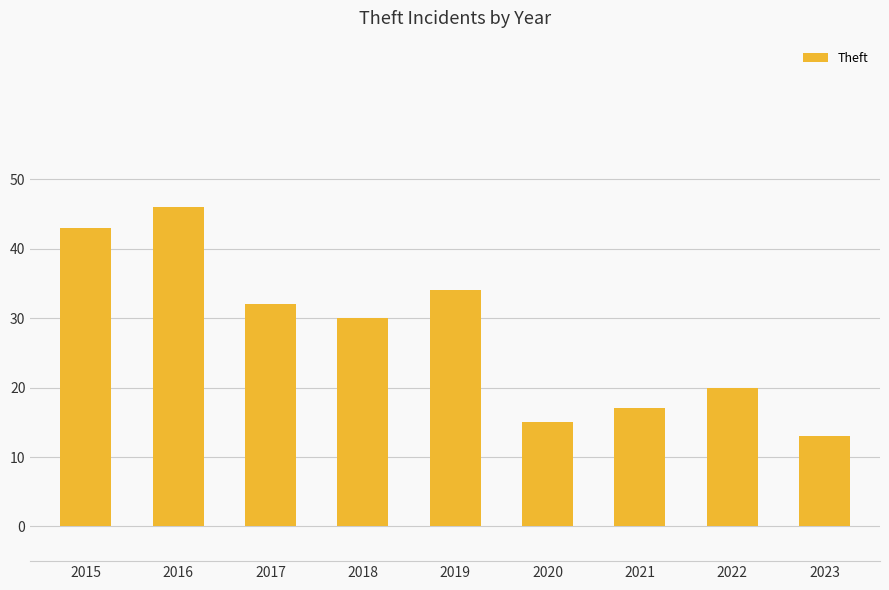

What is the smallest value displayed?

13